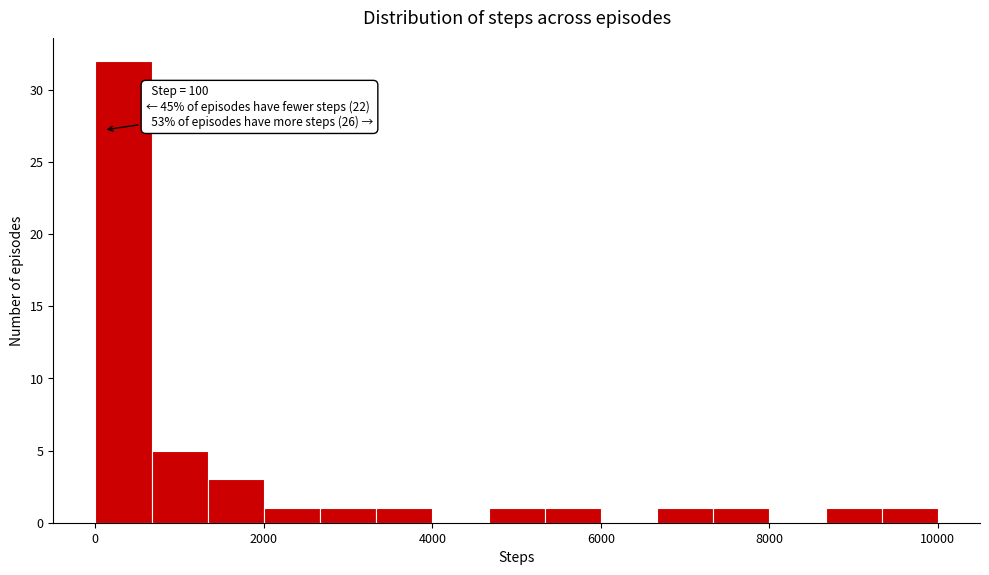

Around what value on the x-axis is the tallest bar? Give the approximate position of its centre, as read against the axis.

400